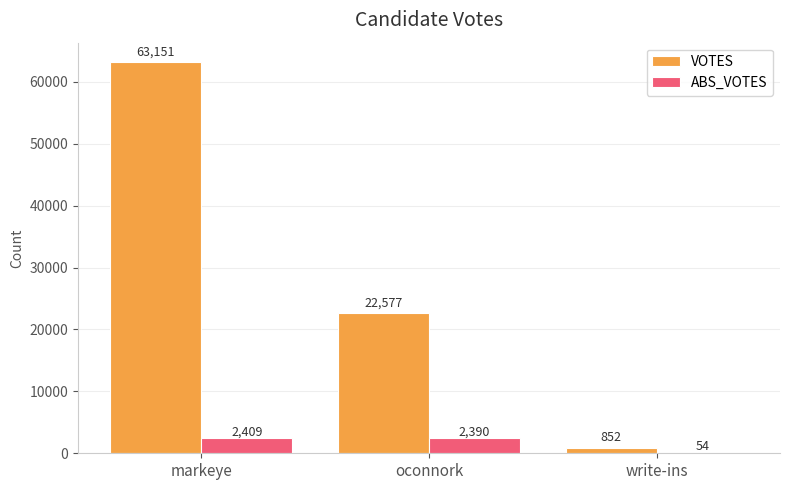

What is the maximum value shown in the chart?

63151